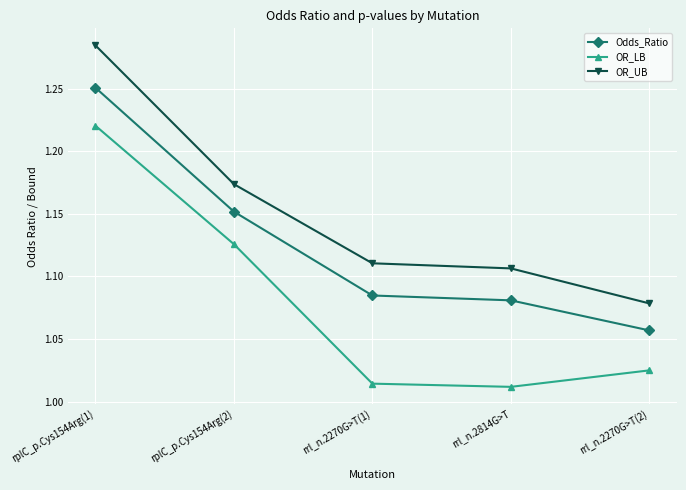

Which series has the widest spread of values?

OR_LB